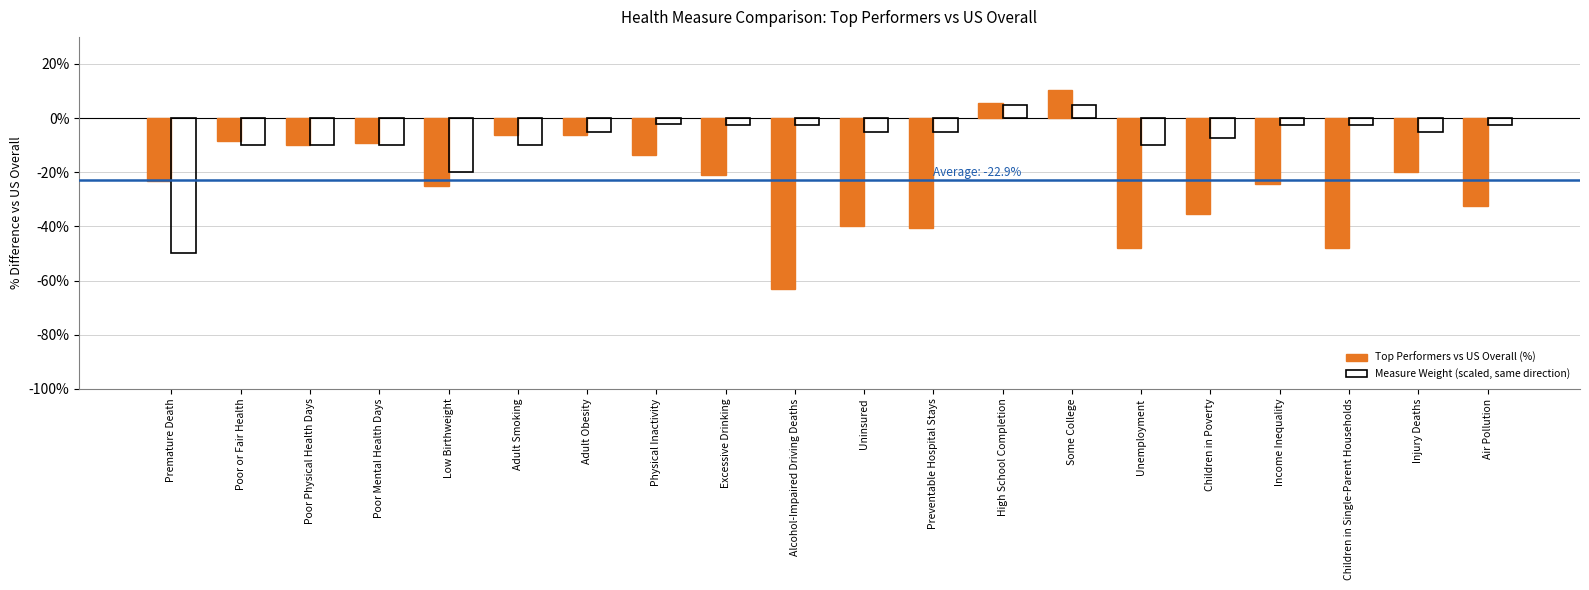

How many groups of bars are there?

20